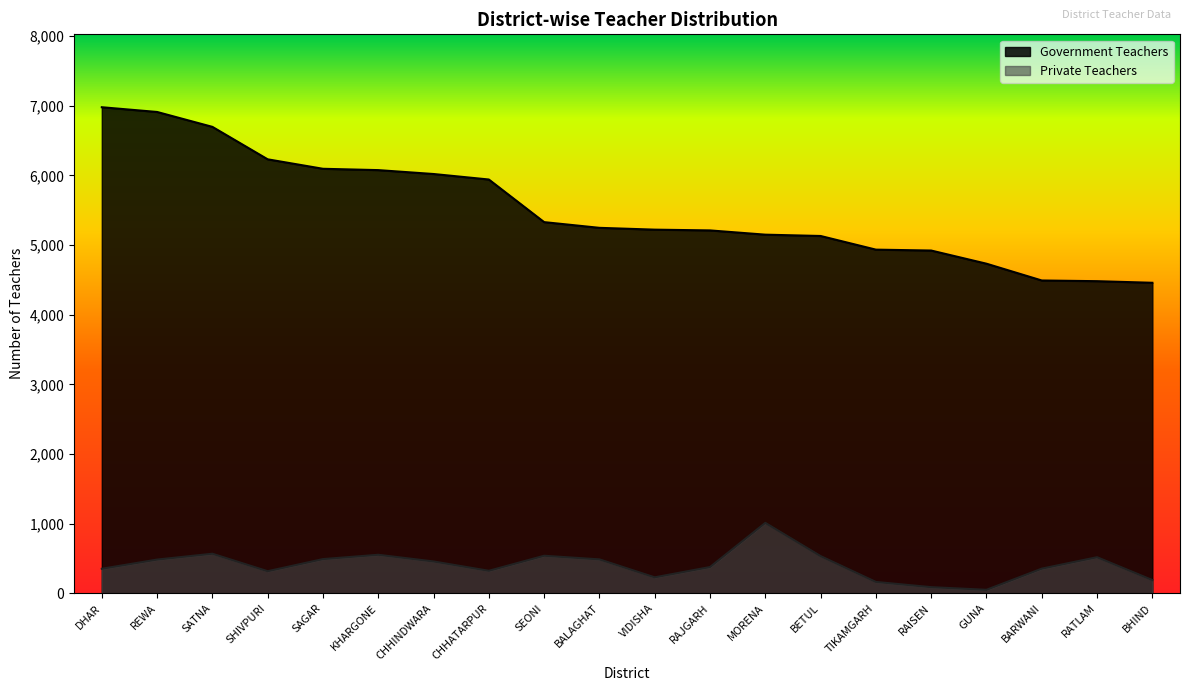

Reading left to right, what are all the values shown in this chart?

Government Teachers: DHAR=6979	REWA=6911	SATNA=6697	SHIVPURI=6231	SAGAR=6095	KHARGONE=6076	CHHINDWARA=6020	CHHATARPUR=5941	SEONI=5329	BALAGHAT=5247	VIDISHA=5221	RAJGARH=5210	MORENA=5149	BETUL=5130	TIKAMGARH=4934	RAISEN=4921	GUNA=4732	BARWANI=4491	RATLAM=4481	BHIND=4458
Private Teachers: DHAR=351	REWA=483	SATNA=567	SHIVPURI=316	SAGAR=490	KHARGONE=552	CHHINDWARA=456	CHHATARPUR=322	SEONI=538	BALAGHAT=486	VIDISHA=228	RAJGARH=376	MORENA=1010	BETUL=533	TIKAMGARH=162	RAISEN=87	GUNA=49	BARWANI=353	RATLAM=517	BHIND=189